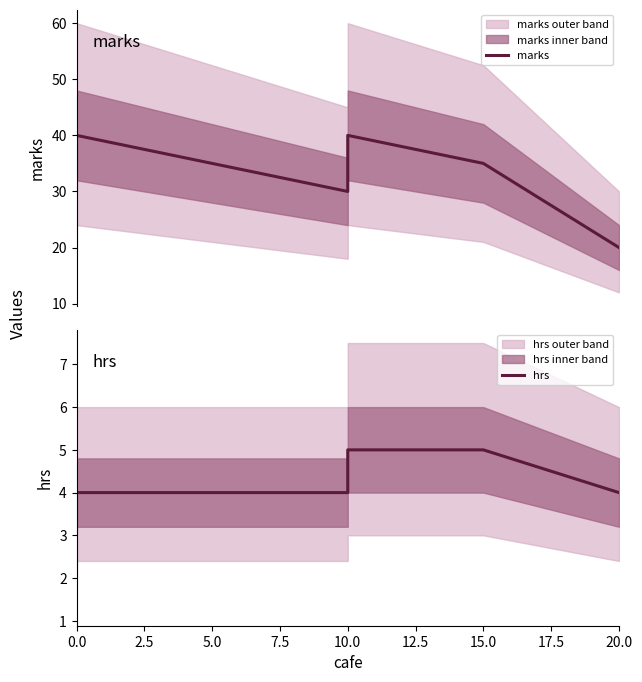

True or false: marks and hrs intersect in this chart.

False